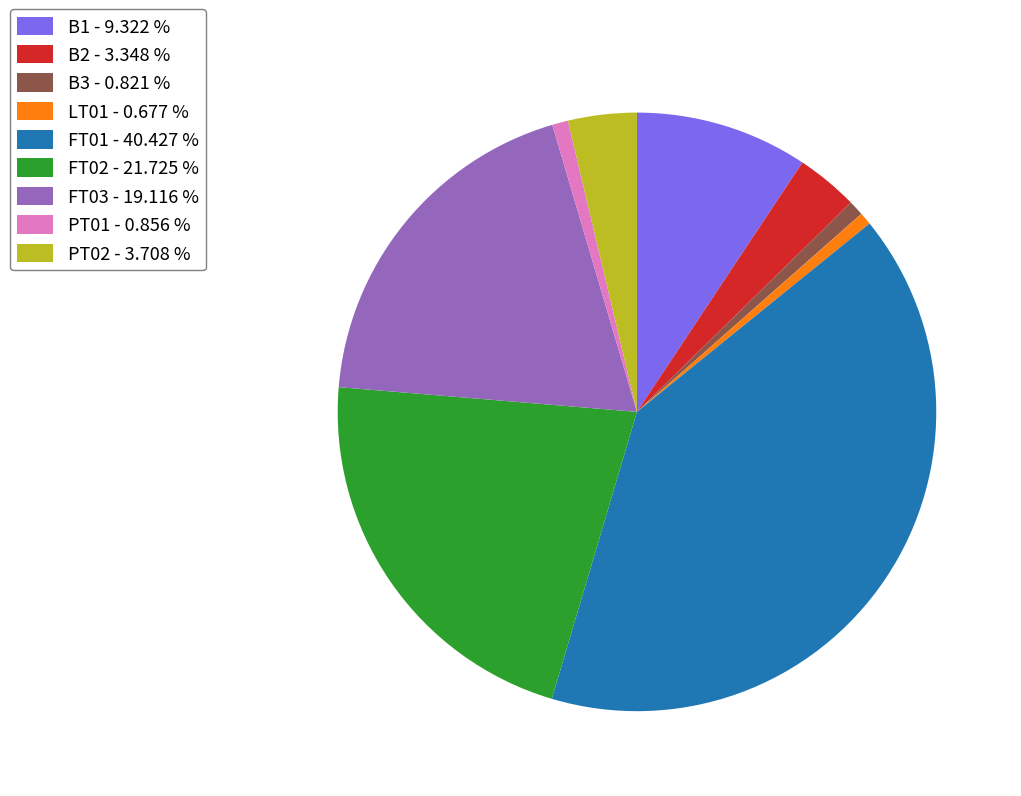

What is the ratio of the value at B2 to the value at B3?

4.1